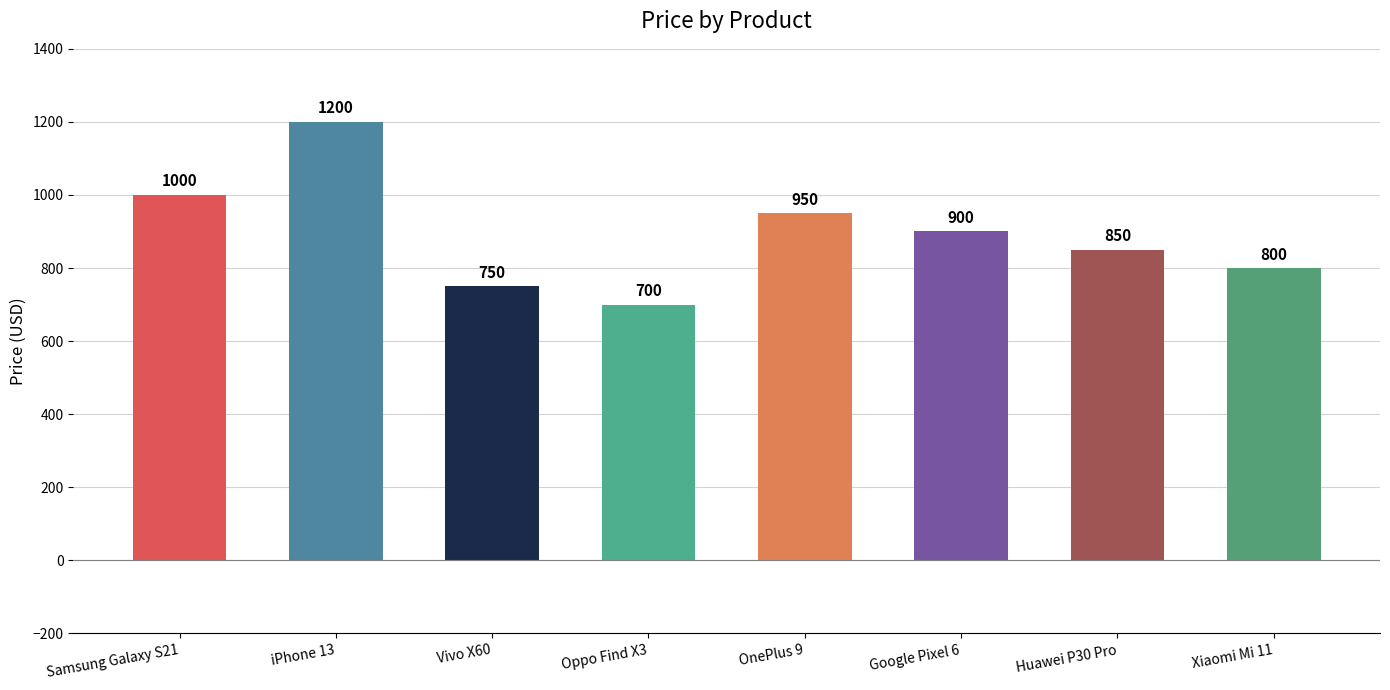

Where is the data nearest to the value 950?

OnePlus 9